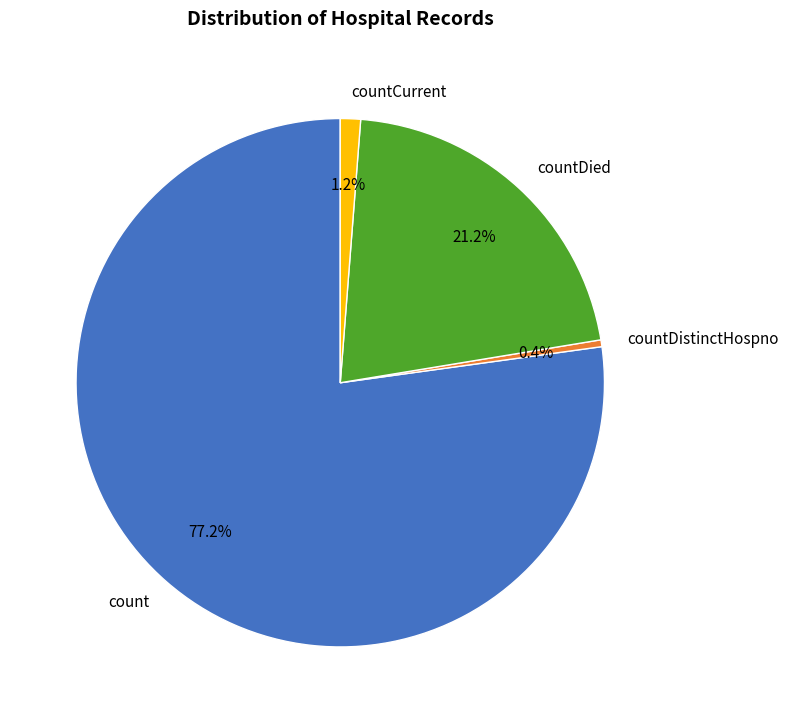

How many slices are in this pie chart?

4